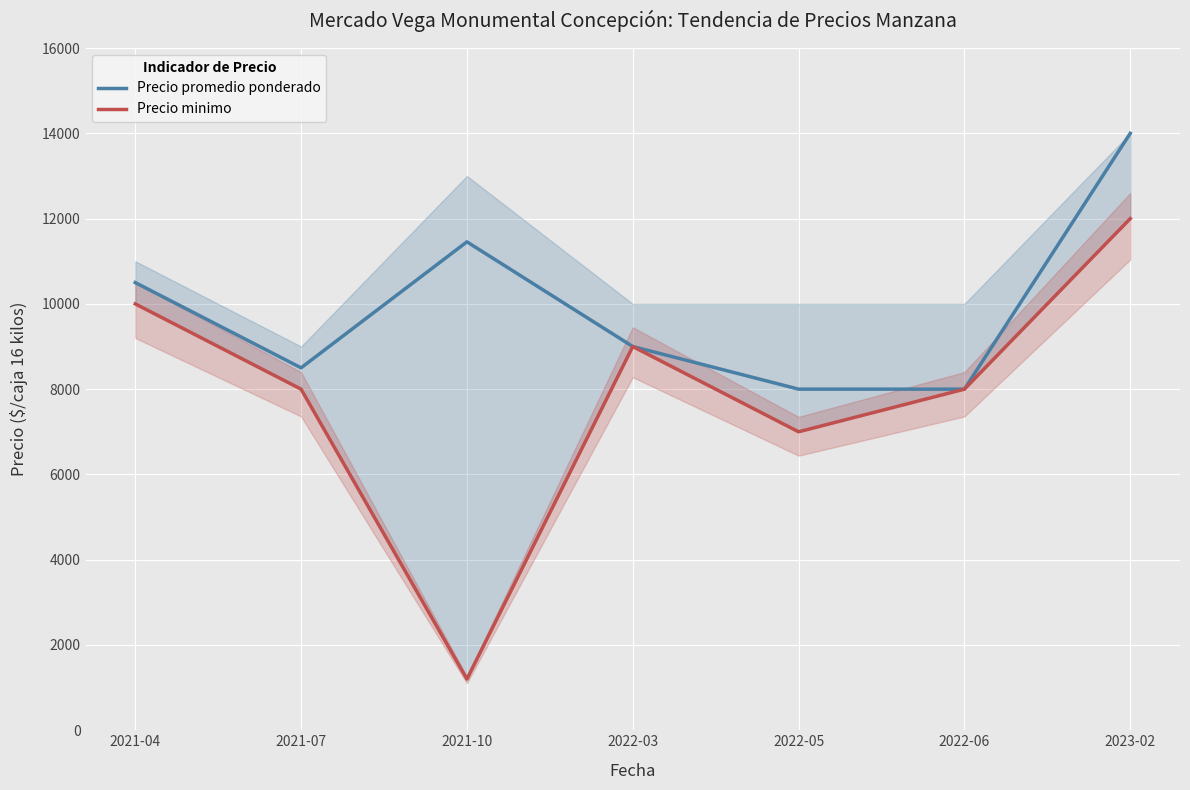

True or false: Precio minimo and Precio promedio ponderado intersect in this chart.

False